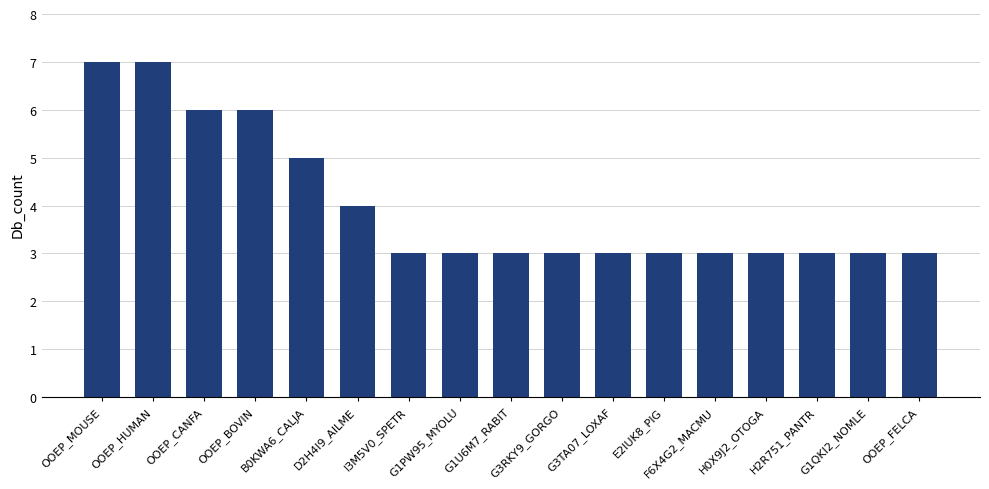

What is the greatest value displayed?

7